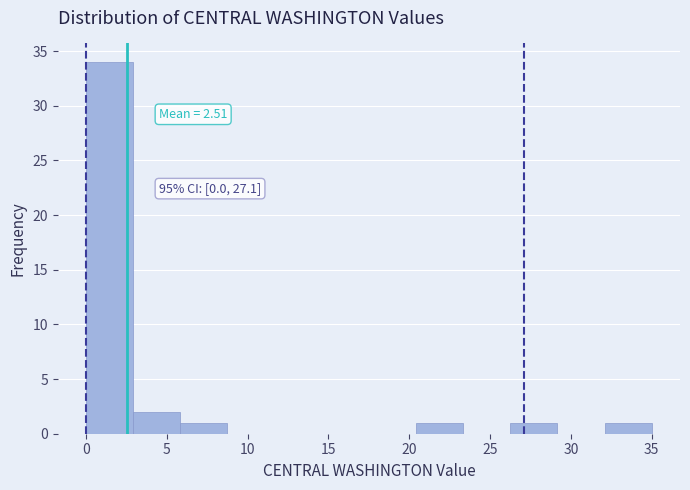

Over which range of the x-axis is the bar tallest?

0.0 to 3.0